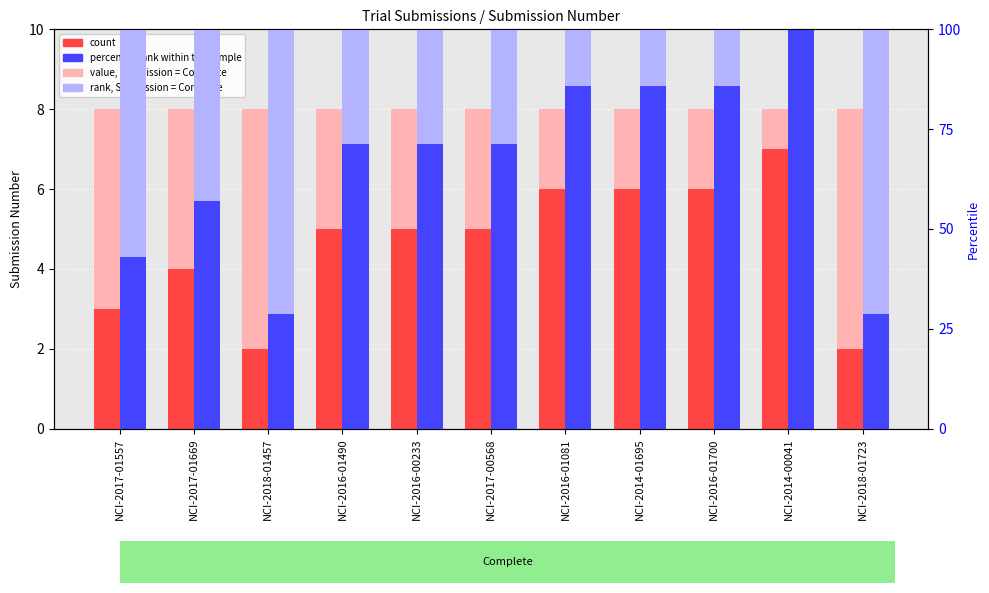

True or false: value, Submission = Complete has a value of 8.0 at NCI-2016-01081.

True